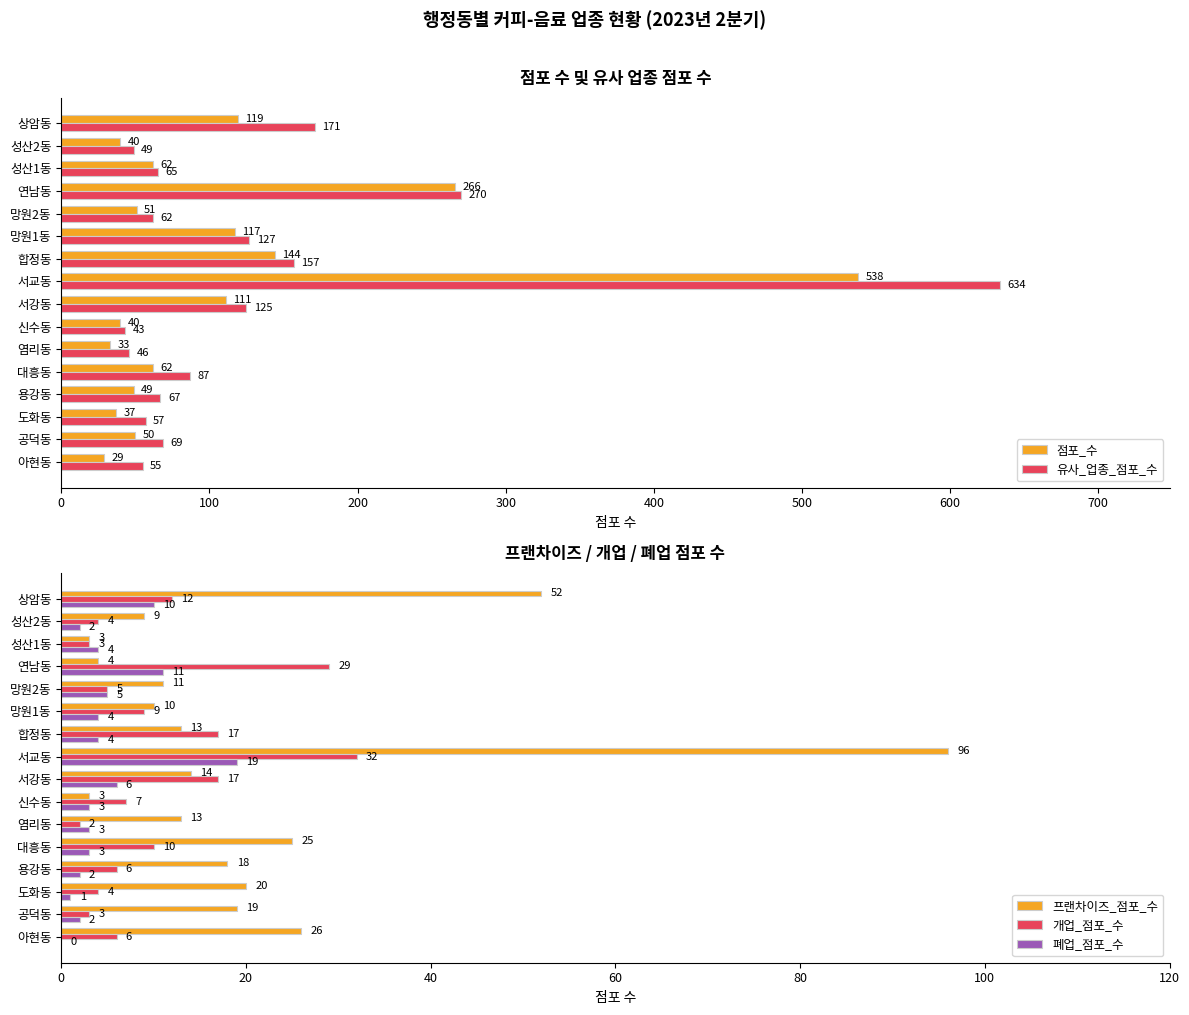

Does the chart contain stacked bars?

No